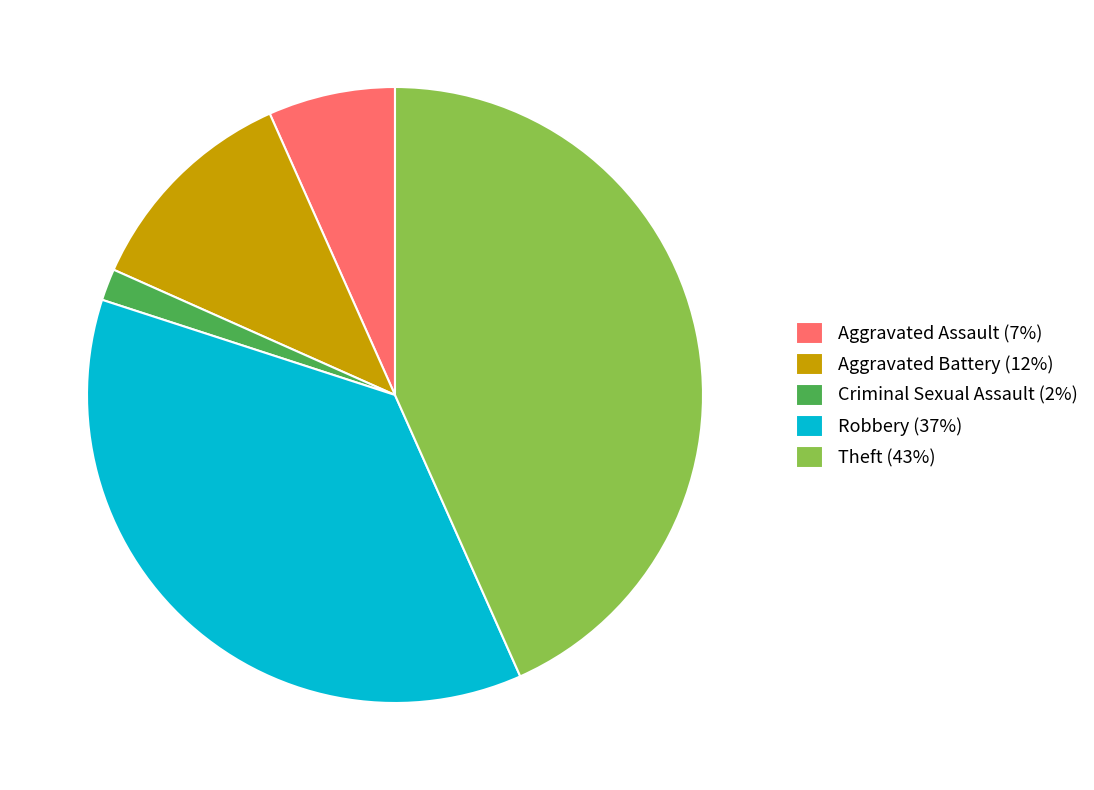

True or false: Aggravated Assault accounts for 1% of the total.

False